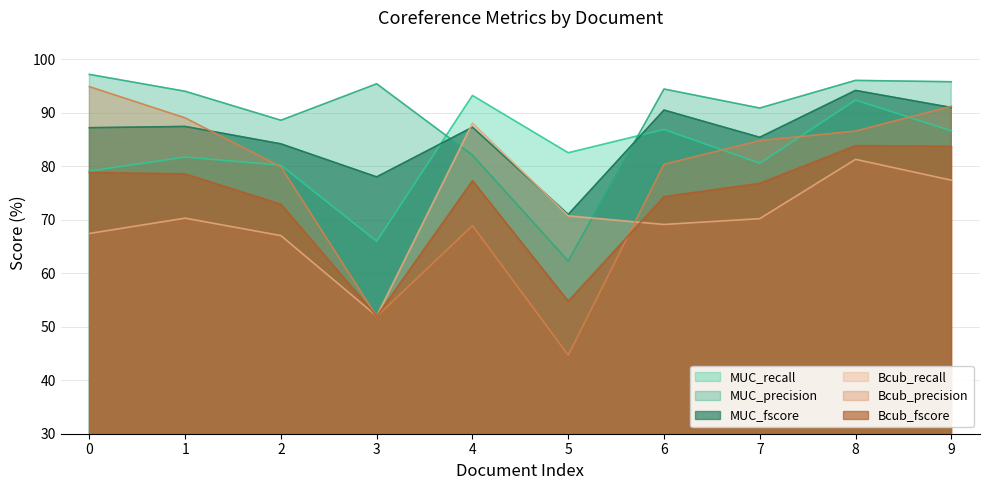

Rank the series at 6 from lowest to highest value.

Bcub_recall, Bcub_fscore, Bcub_precision, MUC_recall, MUC_fscore, MUC_precision